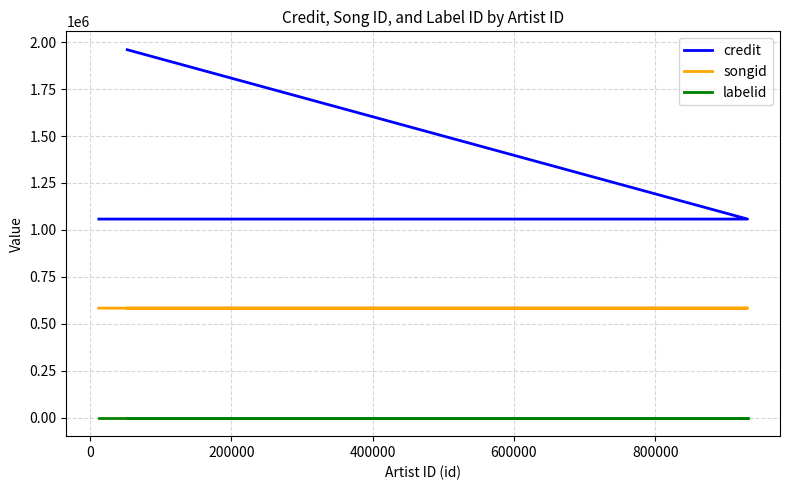

True or false: songid and labelid intersect in this chart.

False